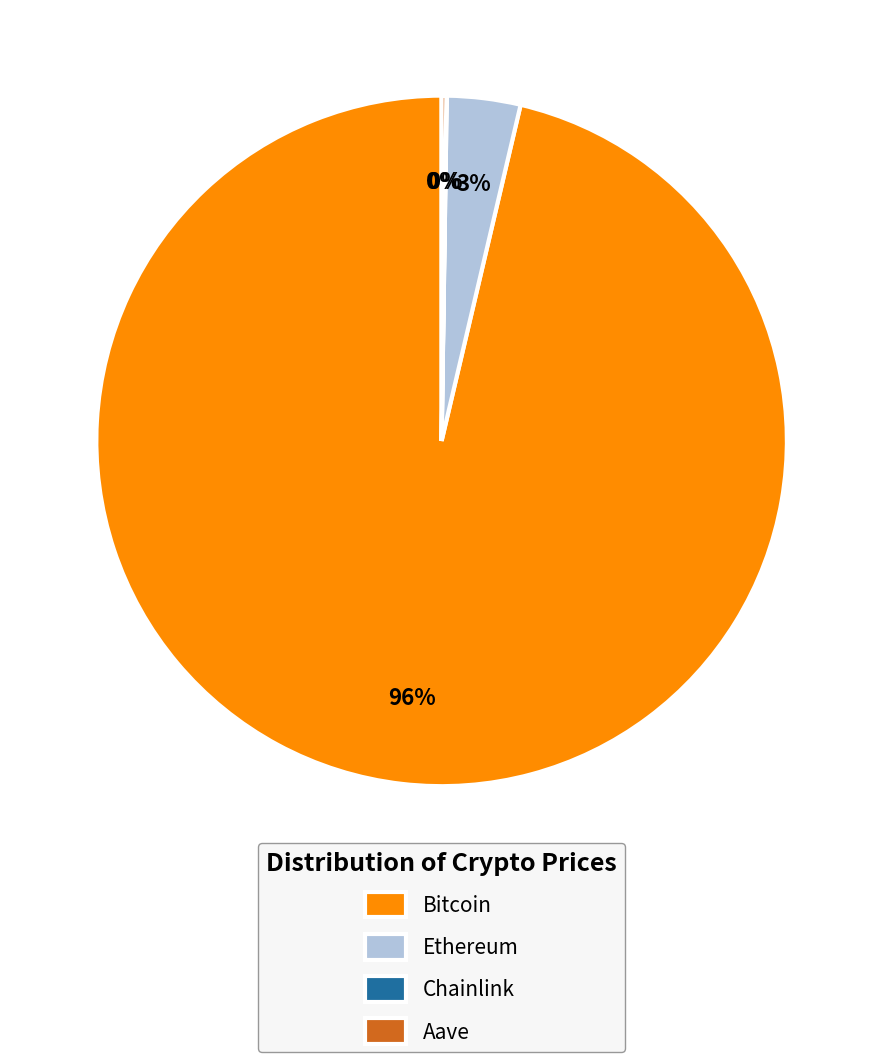

To the nearest percent, what is the average slice percentage?

25%